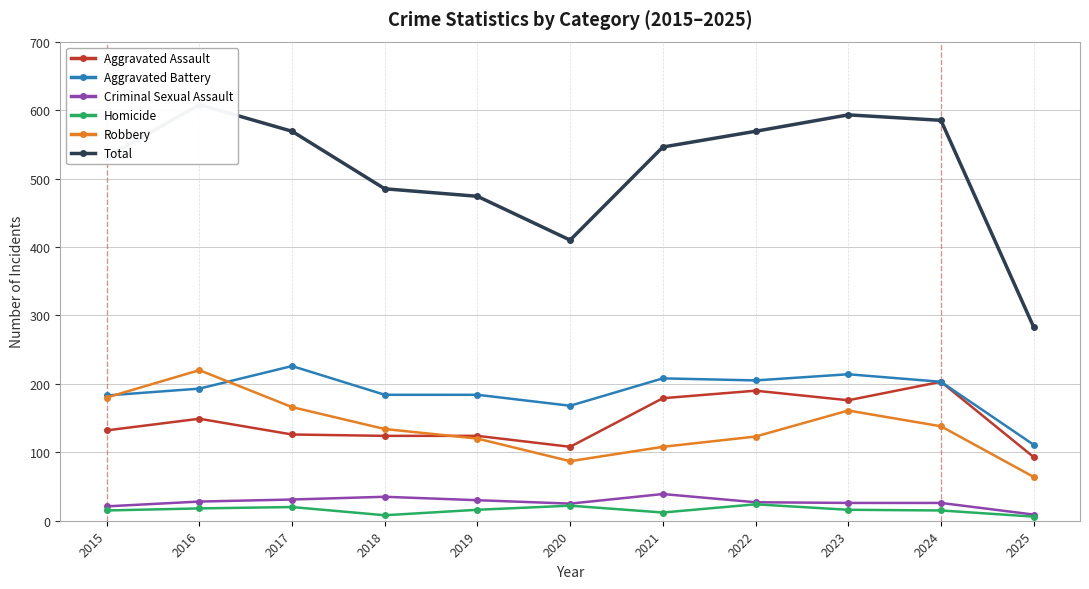

List the labels in order of Homicide value, largest first.

2022, 2020, 2017, 2016, 2019, 2023, 2015, 2024, 2021, 2018, 2025